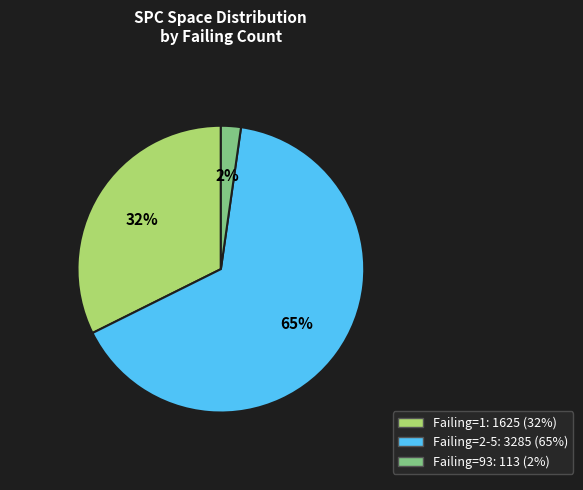

Is there a majority slice in this chart?

Yes